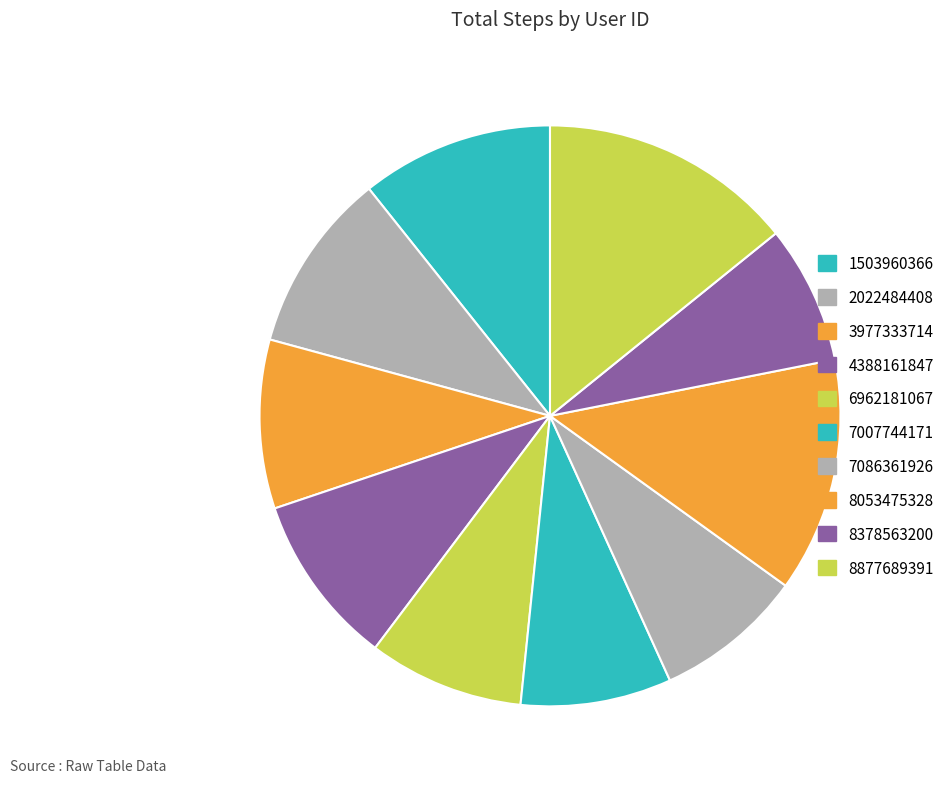

The 6962181067 slice represents 9% of the pie. True or false?

True